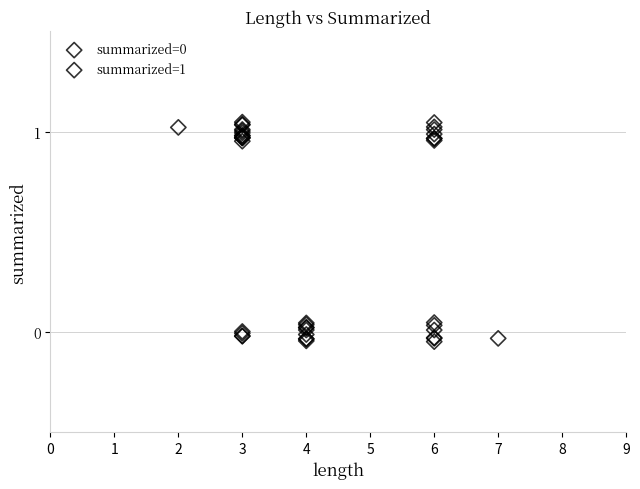

Which series reaches the maximum Y coordinate?

summarized=1